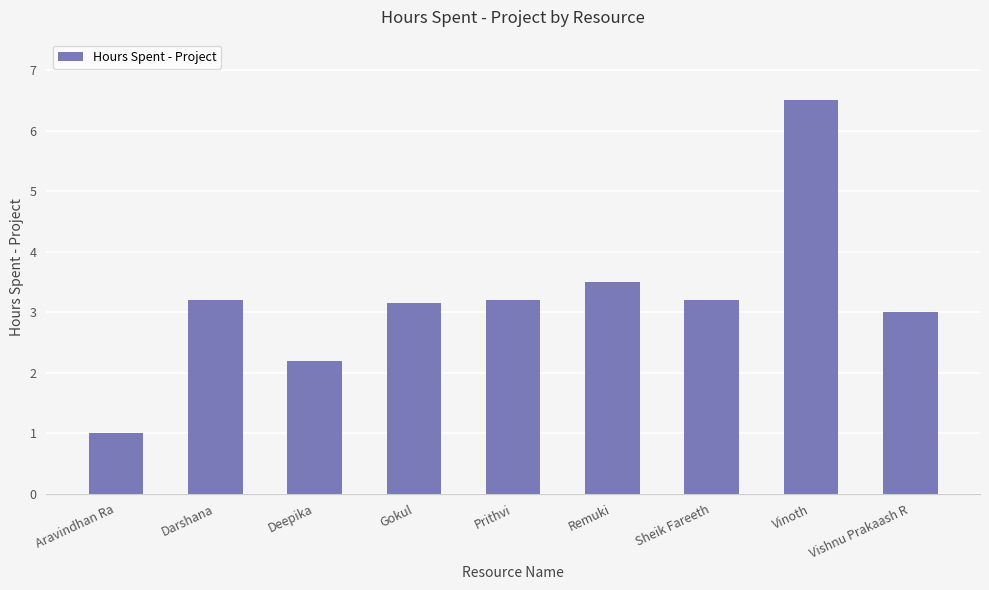

What is the value of the 7th bar from the left?

3.2